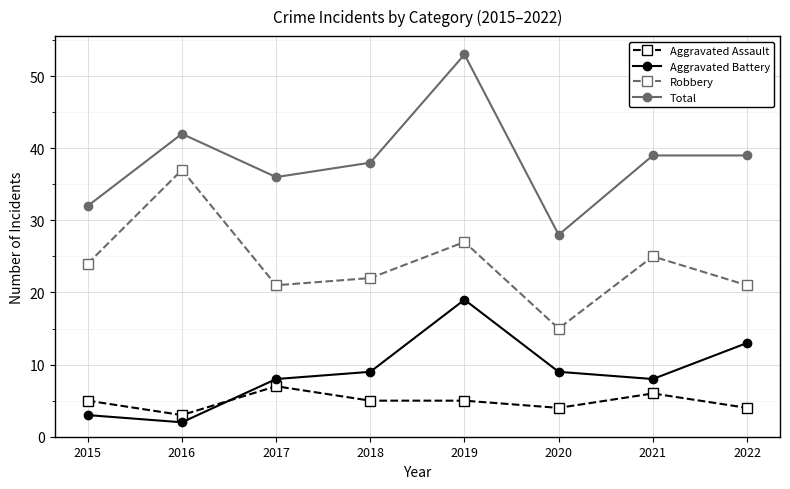

Rank the series by their maximum value, from highest to lowest.

Total, Robbery, Aggravated Battery, Aggravated Assault